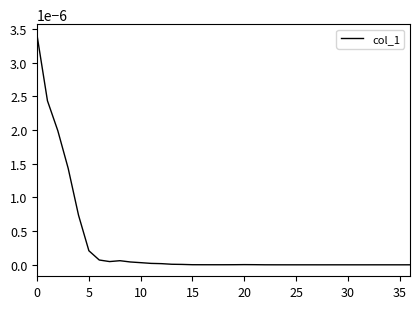

Is this an area chart (filled region under the line)?

No